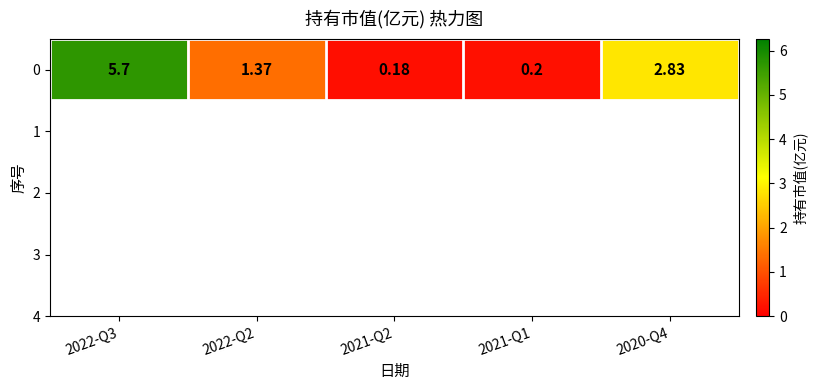

Between 2021-Q2 and 2022-Q2, which is larger?

2022-Q2